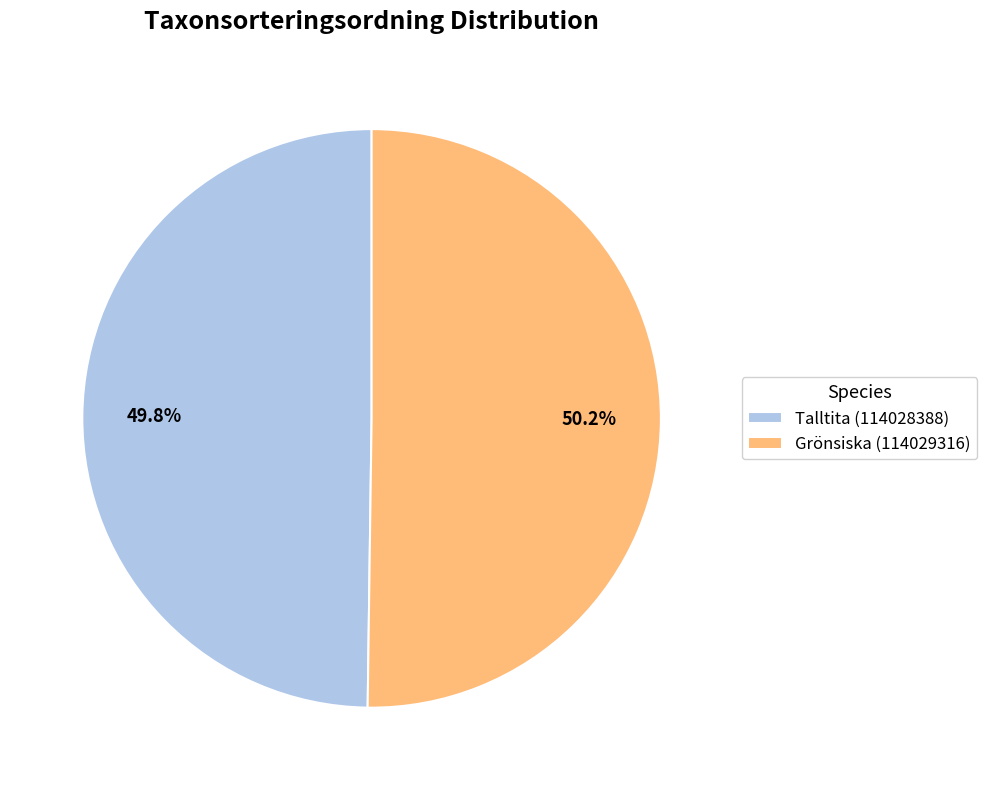

Is it true that Grönsiska (114029316) is 50% of the pie?

True